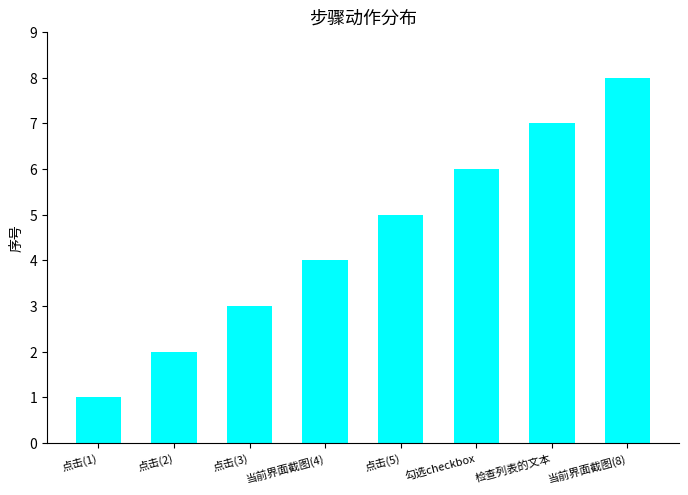

Where is the data nearest to the value 4?

当前界面截图(4)